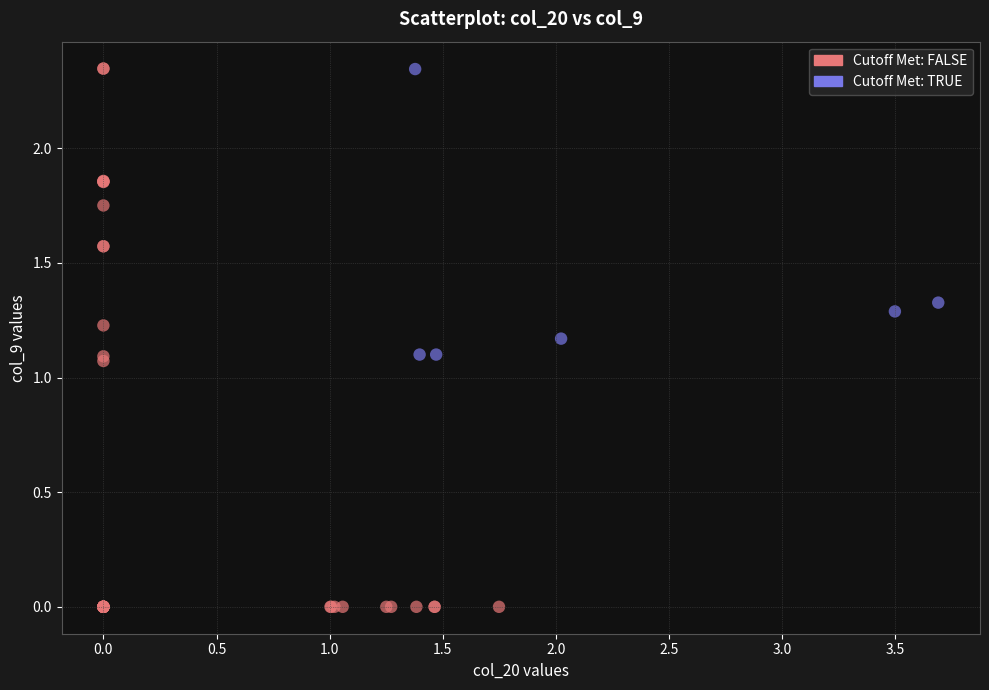

Which series has the largest Y range (max minus min)?

Cutoff Met: FALSE